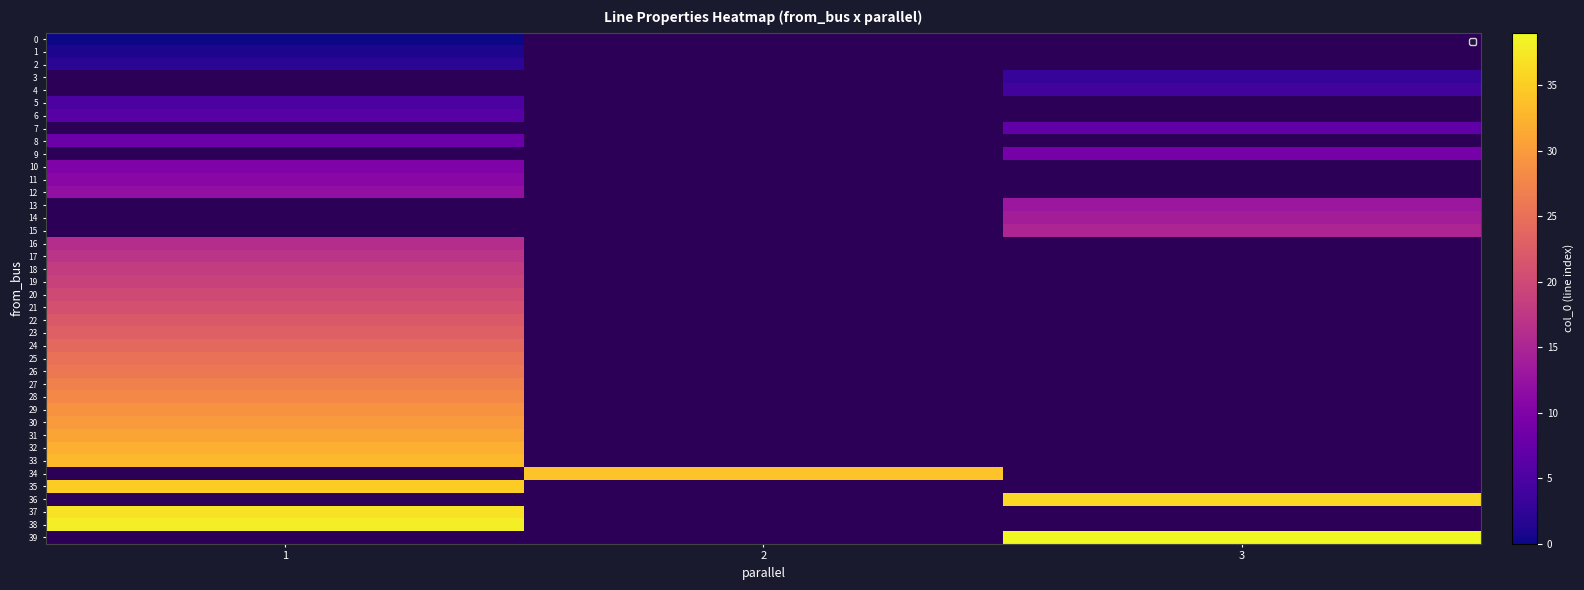

Which label corresponds to the smallest value in the chart?

1